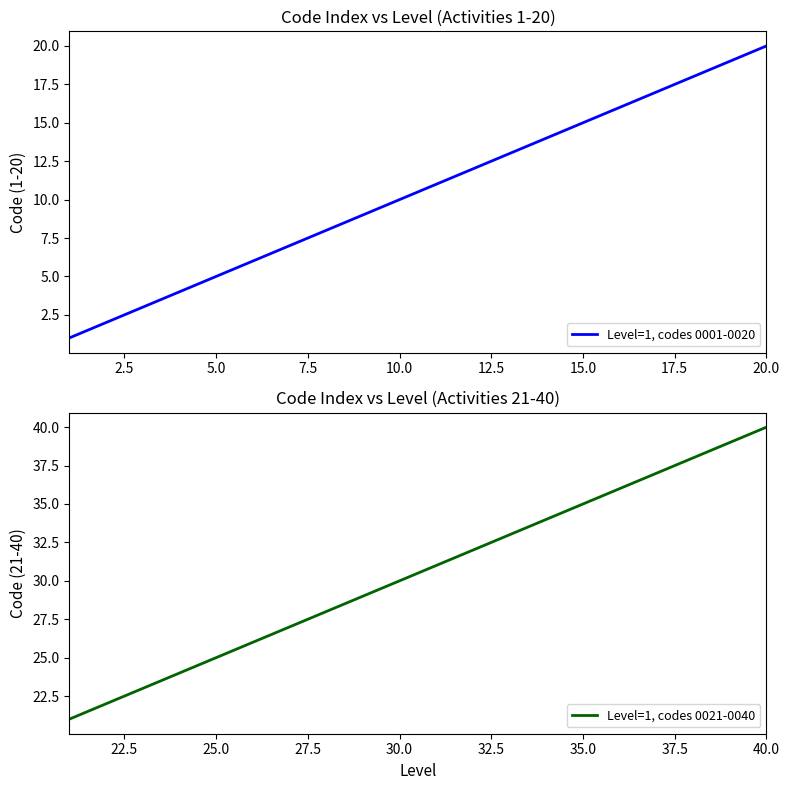

True or false: Level=1, codes 0021-0040 has a value of 16 at 25.0.

False